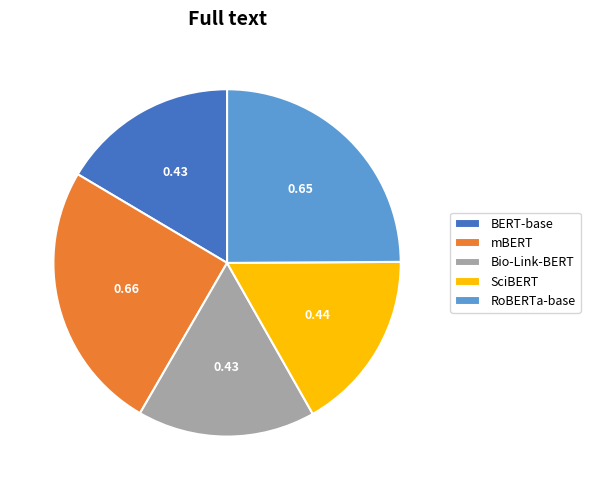

How many segments does this pie chart have?

5